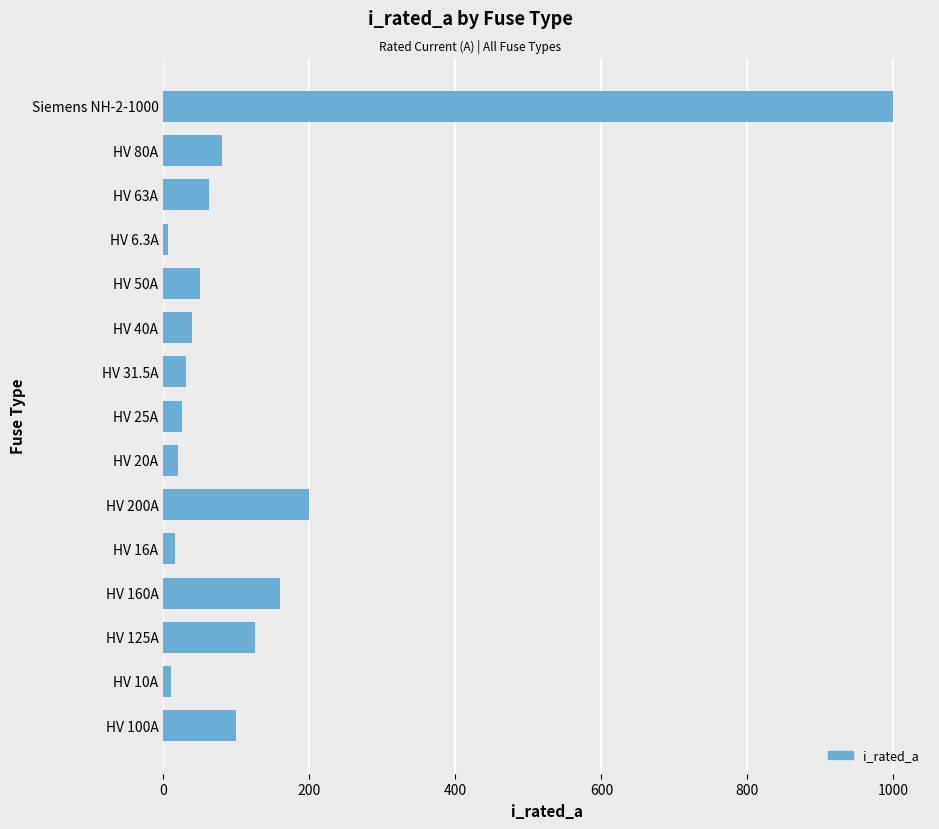

At which label is the value closest to 503?

HV 200A